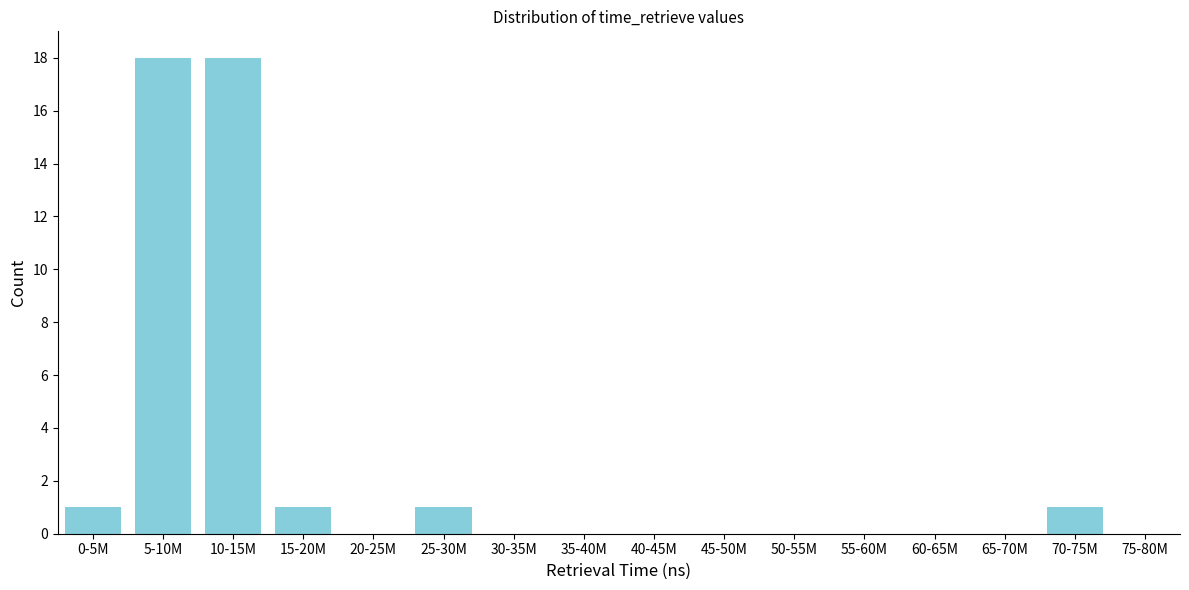

Reading right to left, extract all data points from this chart.

75-80M=0	70-75M=1	65-70M=0	60-65M=0	55-60M=0	50-55M=0	45-50M=0	40-45M=0	35-40M=0	30-35M=0	25-30M=1	20-25M=0	15-20M=1	10-15M=18	5-10M=18	0-5M=1